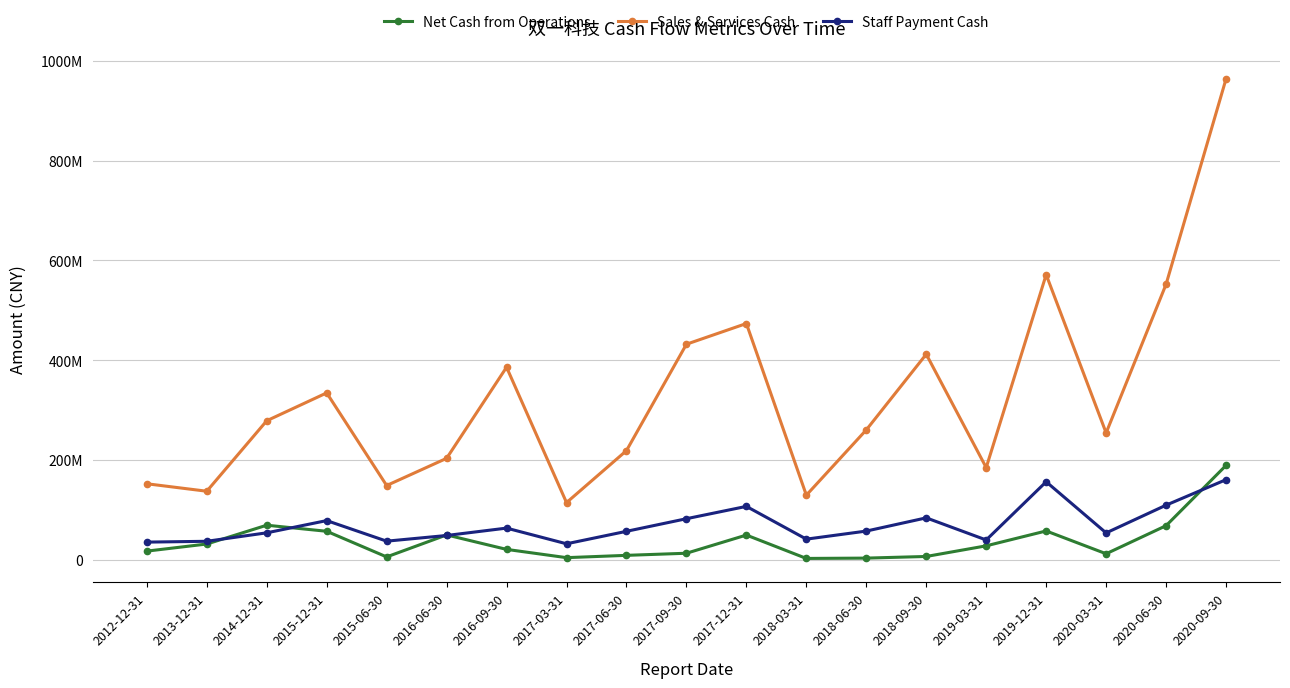

What are all the series names shown in the legend?

Net Cash from Operations, Sales & Services Cash, Staff Payment Cash